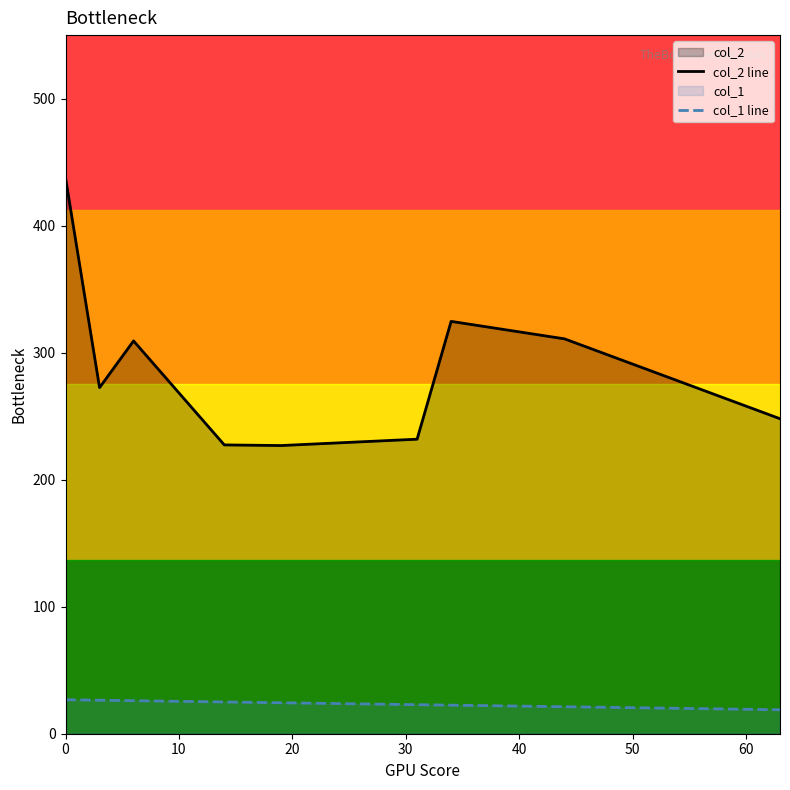

How many interior local peaks does the col_2 line series have?

2